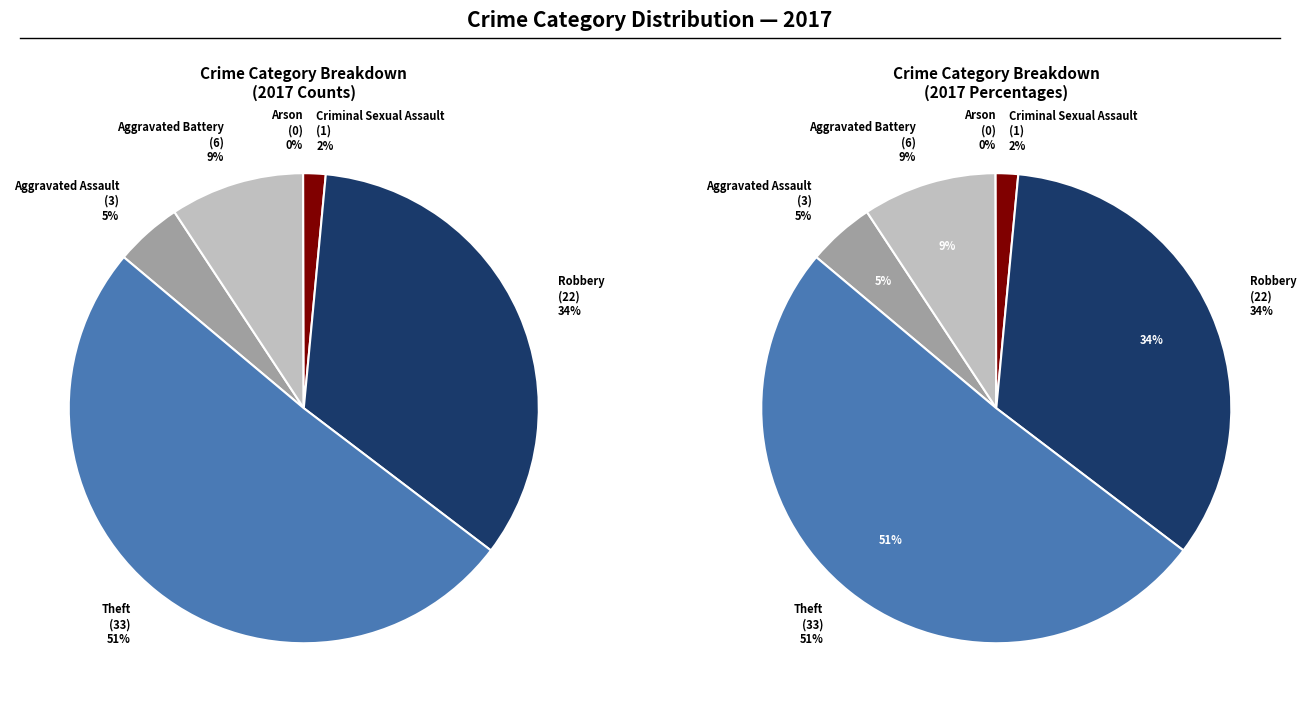

True or false: Aggravated Assault accounts for 5% of the total.

True